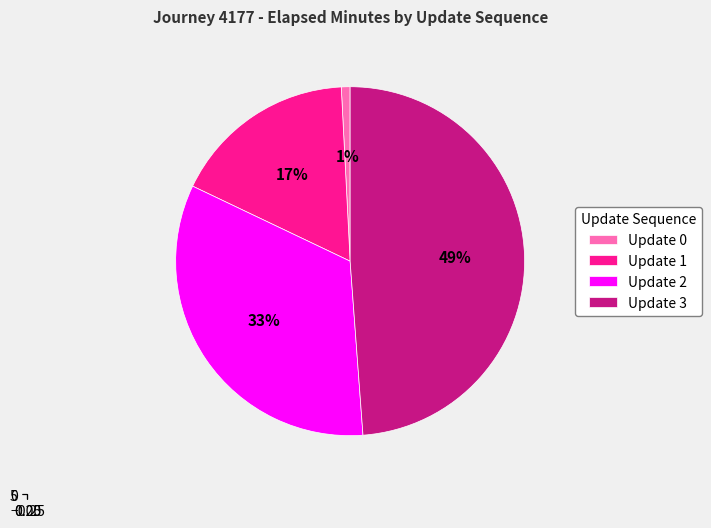

How much of the chart is everything except 3?

51.2%